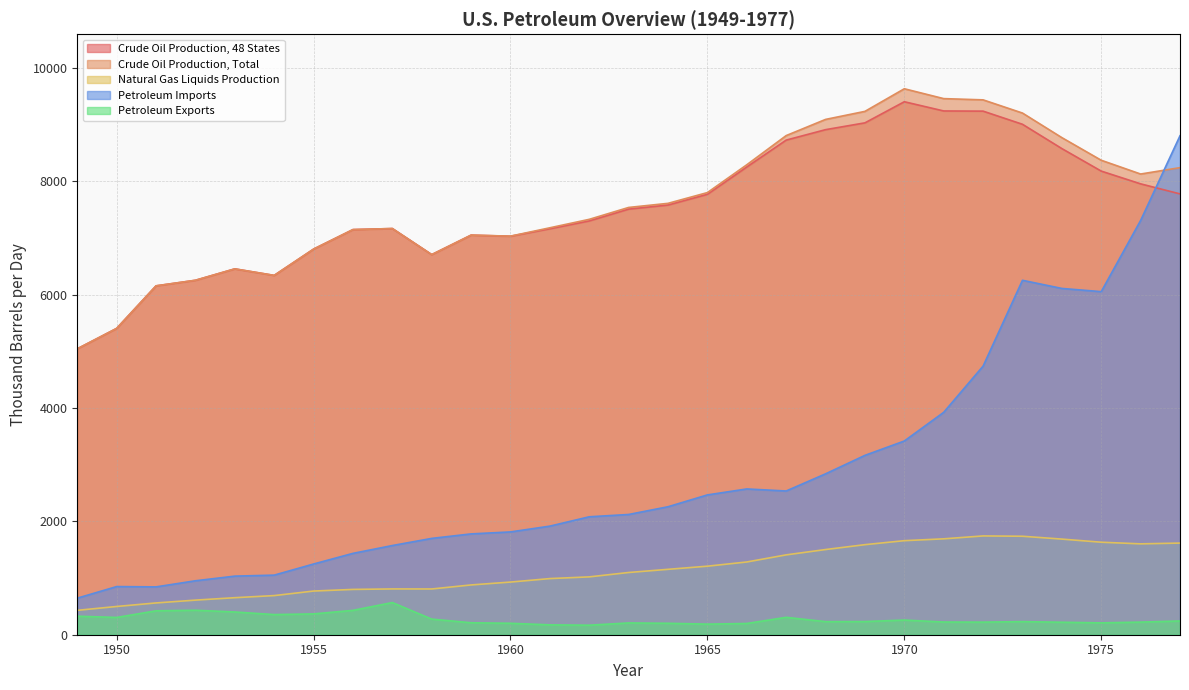

Which series has the largest total across all categories?

Crude Oil Production, Total